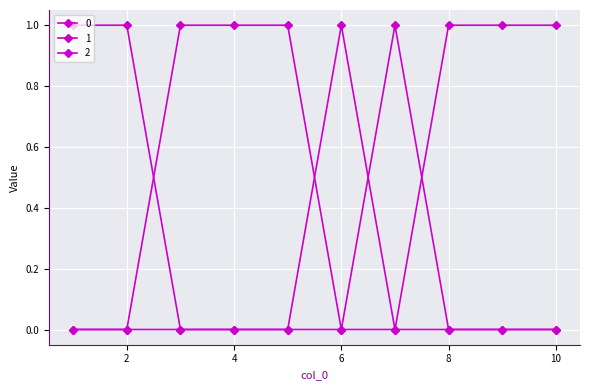

Reading left to right, list all the values displayed in this chart.

0: 0	0	1	1	1	0	1	0	0	0
1: 0	0	0	0	0	1	0	1	1	1
2: 1	1	0	0	0	0	0	0	0	0